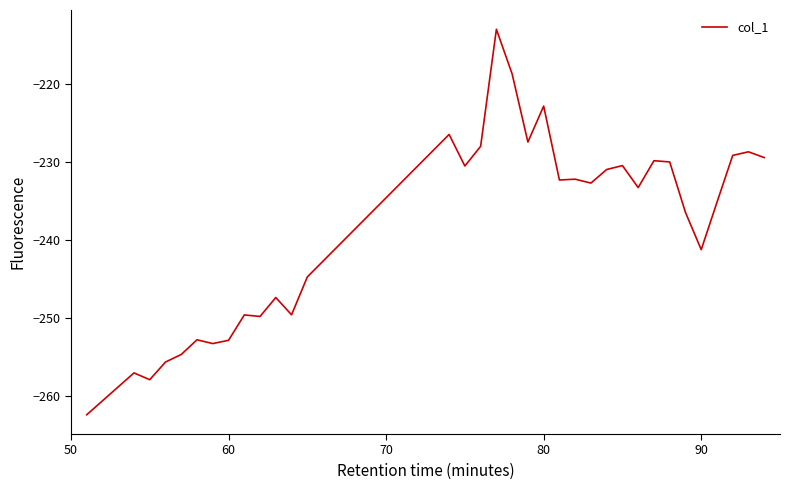

What is the maximum value shown in the chart?

-212.9